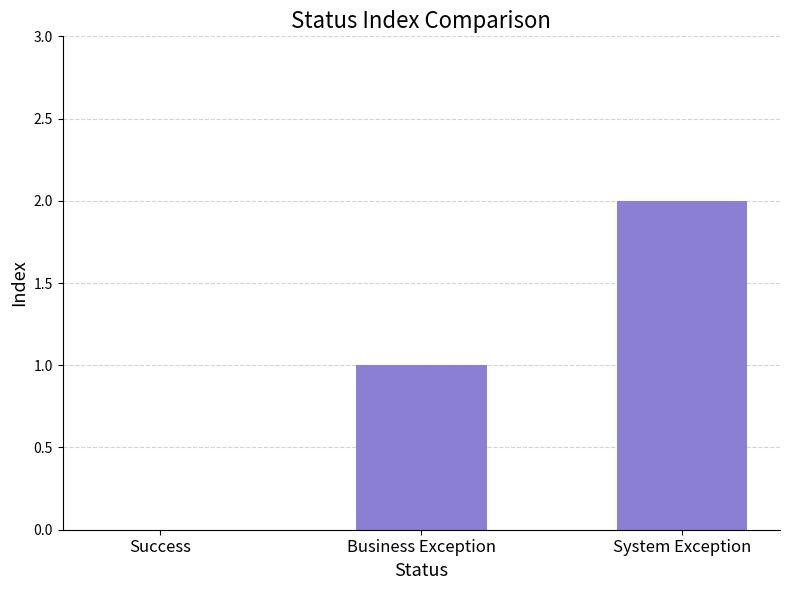

What is the sum of all values?

3